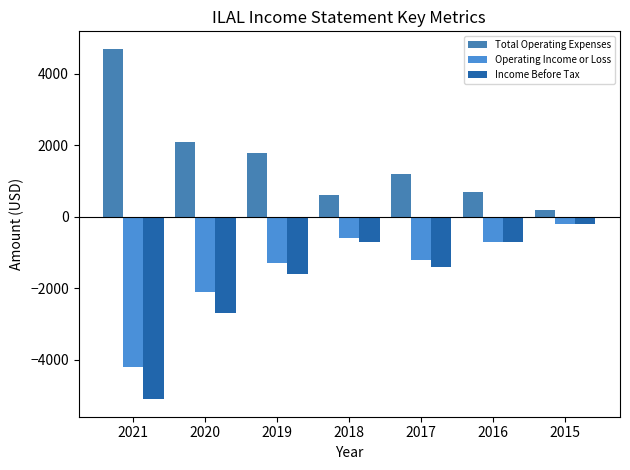

What is the sum of the Income Before Tax values at 2019 and 2021?

-6700